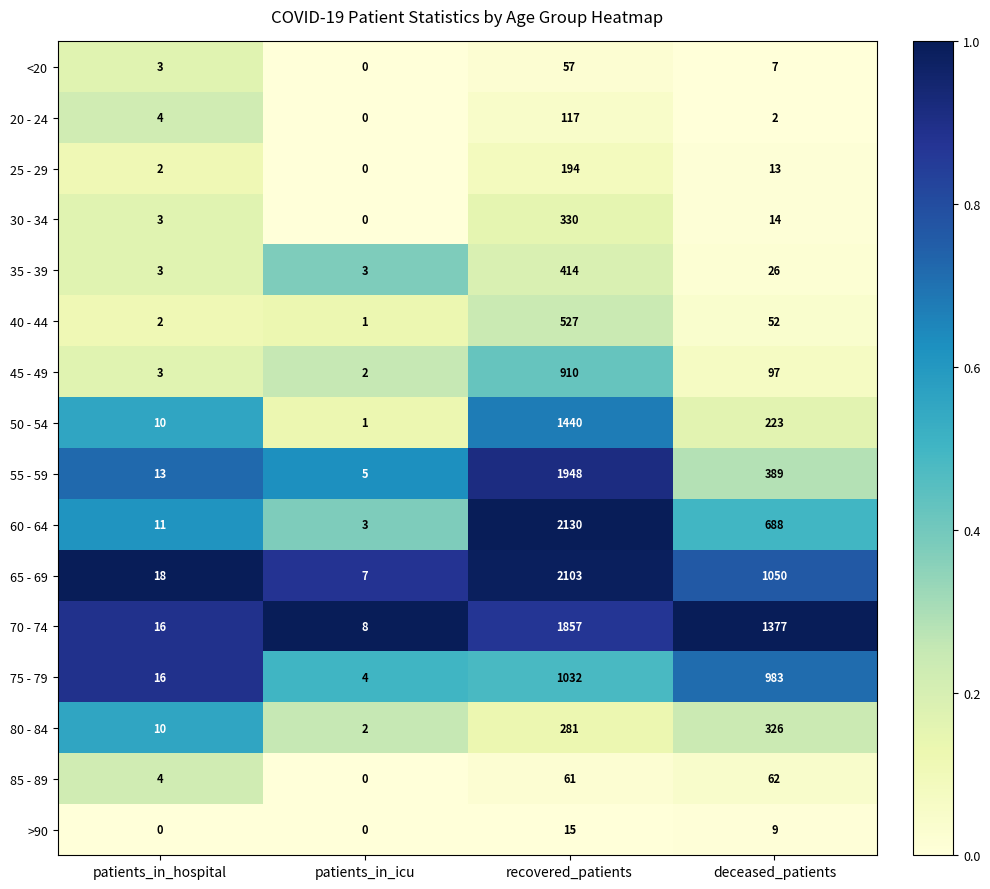

Which category has the lowest value in the 80 - 84 series?

patients_in_icu